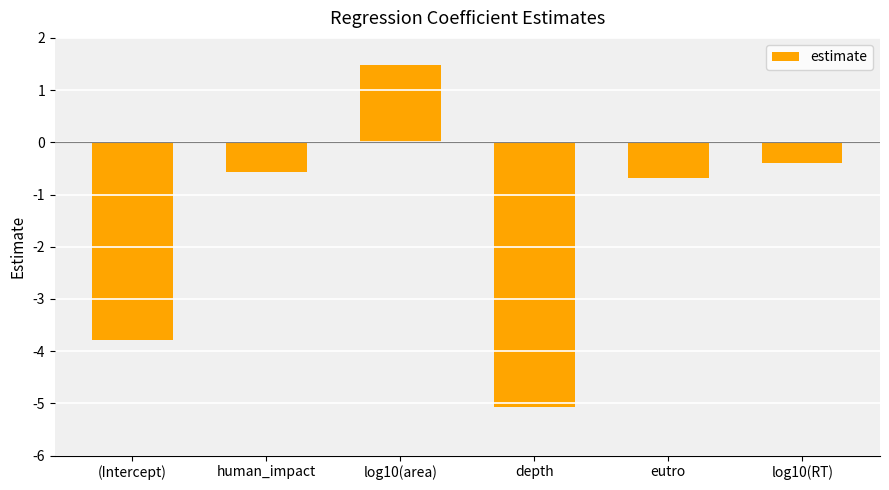

How many series are shown in this chart?

1